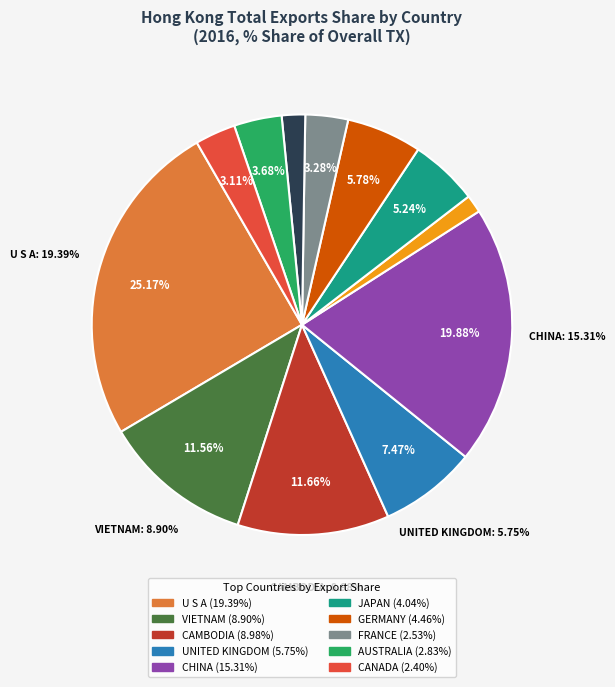

Do JAPAN and U S A together represent more than half of the pie?

No